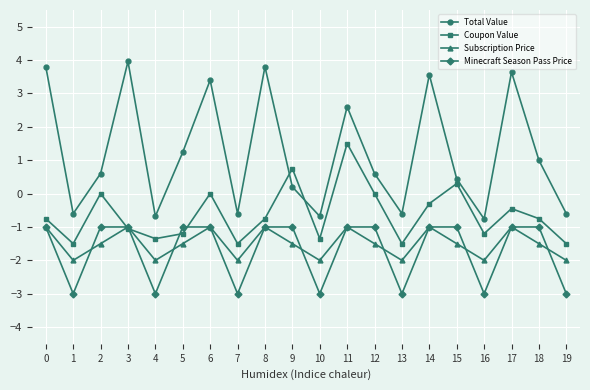

Which series has the largest range (max minus min)?

Total Value